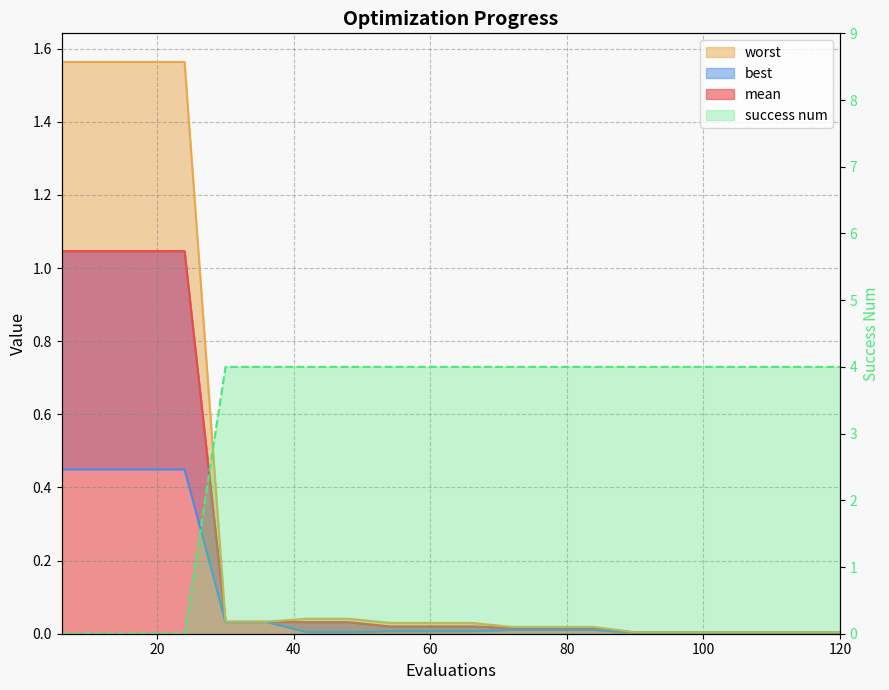

Reading left to right, list all the values displayed in this chart.

mean: 1.0	1.0	1.0	1.0	0.0	0.0	0.0	0.0	0.0	0.0	0.0	0.0	0.0	0.0	0.0	0.0	0.0	0.0	0.0	0.0
best: 0.4	0.4	0.4	0.4	0.0	0.0	0.0	0.0	0.0	0.0	0.0	0.0	0.0	0.0	0.0	0.0	0.0	0.0	0.0	0.0
worst: 1.6	1.6	1.6	1.6	0.0	0.0	0.0	0.0	0.0	0.0	0.0	0.0	0.0	0.0	0.0	0.0	0.0	0.0	0.0	0.0
success num: 0.0	0.0	0.0	0.0	4.0	4.0	4.0	4.0	4.0	4.0	4.0	4.0	4.0	4.0	4.0	4.0	4.0	4.0	4.0	4.0